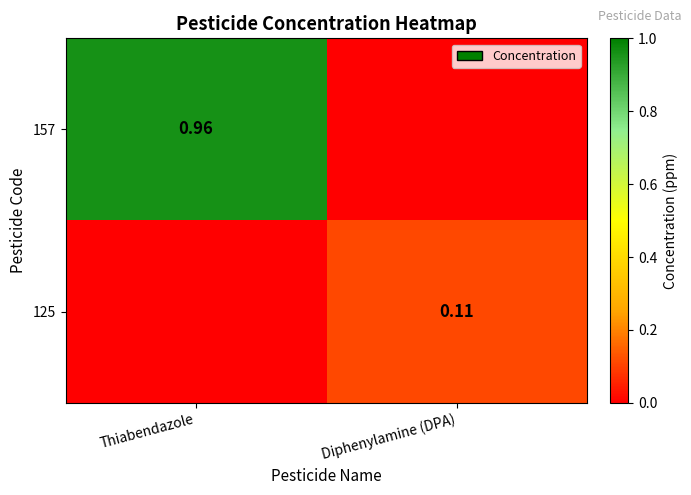

How many data points in 125 are above 0?

1